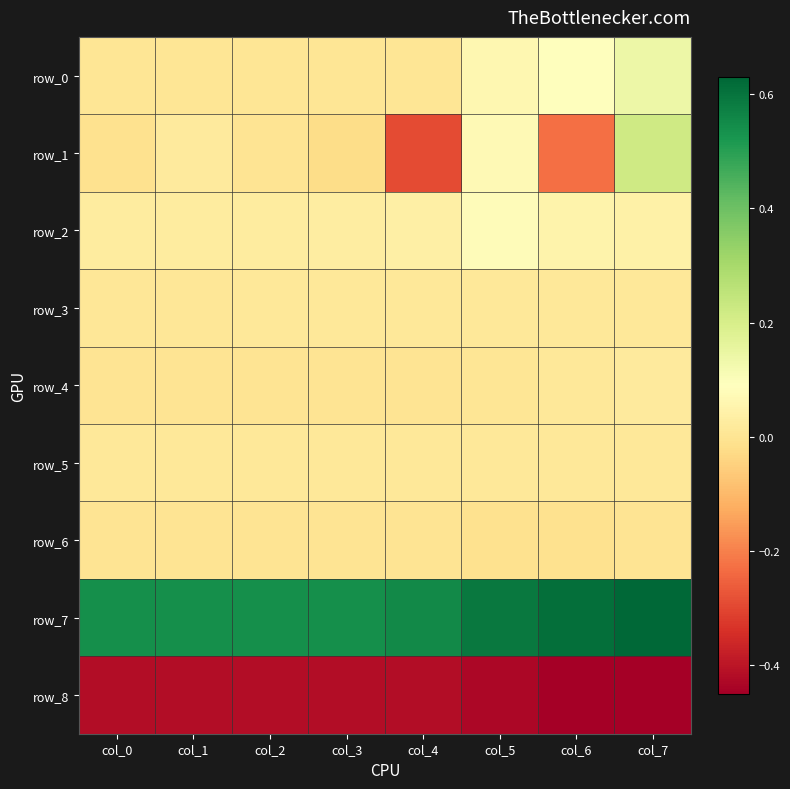

Reading left to right, list all the values displayed in this chart.

row_0: 0.0	0.0	0.0	0.0	0.0	0.1	0.1	0.1
row_1: -0.0	0.0	0.0	-0.0	-0.3	0.1	-0.2	0.2
row_2: 0.0	0.0	0.0	0.0	0.0	0.1	0.0	0.0
row_3: 0.0	0.0	0.0	0.0	0.0	0.0	0.0	0.0
row_4: 0.0	0.0	0.0	0.0	-0.0	0.0	0.0	0.0
row_5: 0.0	0.0	0.0	0.0	0.0	0.0	0.0	0.0
row_6: 0.0	0.0	0.0	0.0	0.0	-0.0	-0.0	0.0
row_7: 0.5	0.5	0.5	0.5	0.6	0.6	0.6	0.6
row_8: -0.4	-0.4	-0.4	-0.4	-0.4	-0.4	-0.5	-0.5